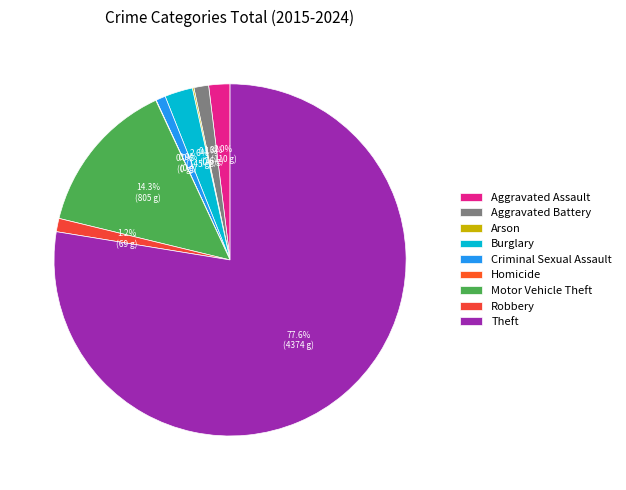

To the nearest percent, what is the average slice percentage?

11%